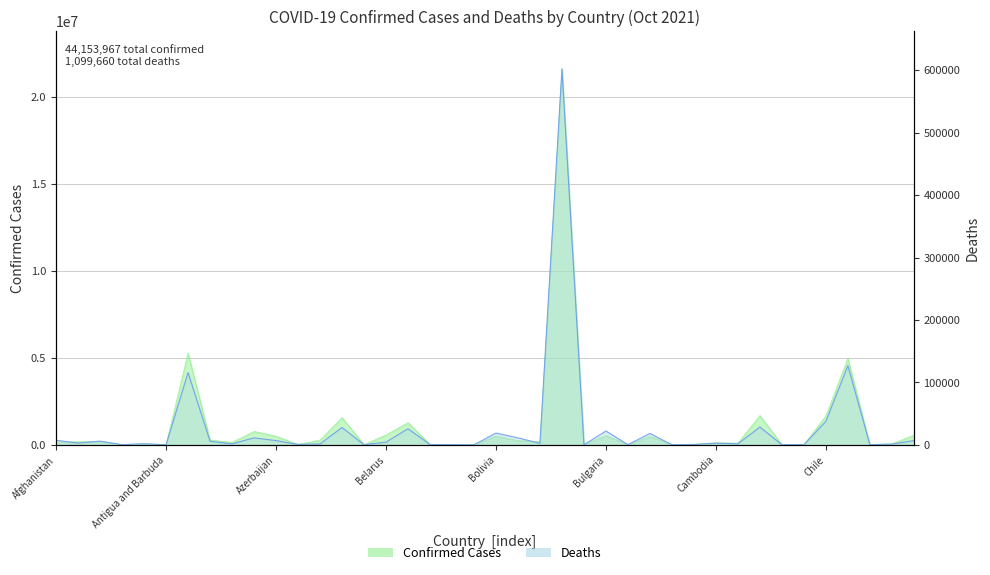

How many categories are shown in the chart?

40